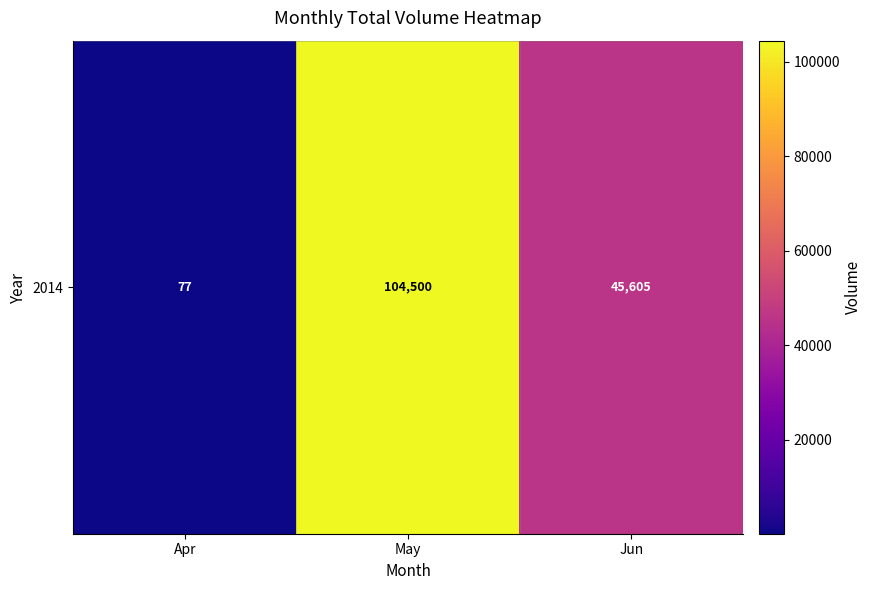

List the labels in order of value, smallest first.

Apr, Jun, May